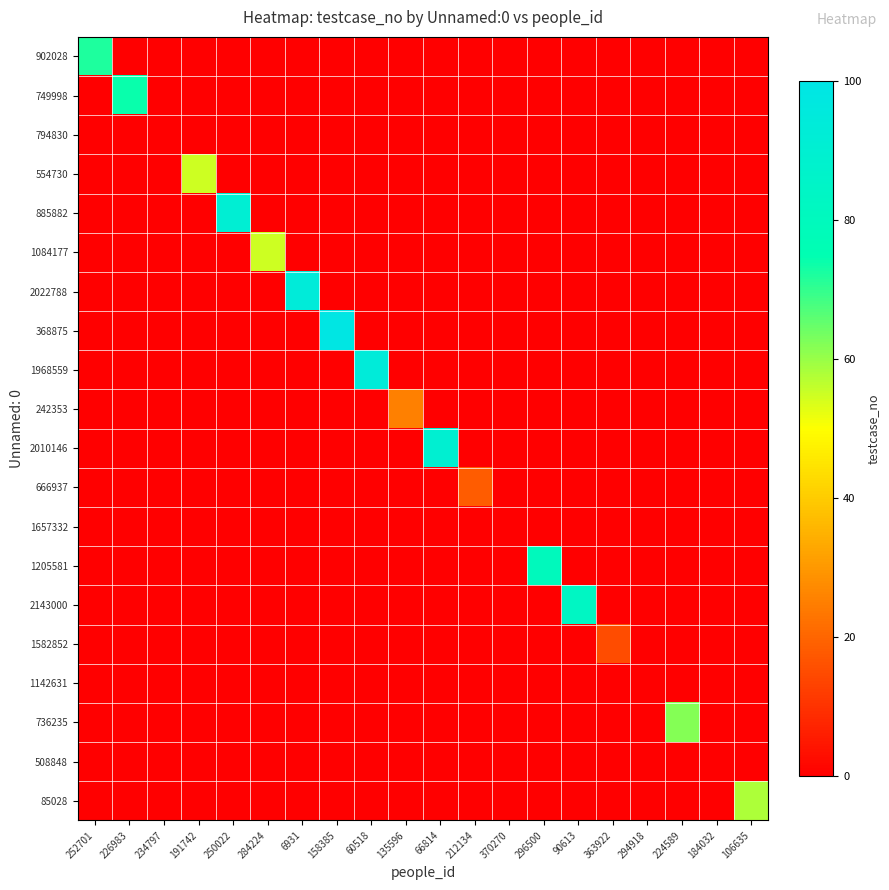

Reading left to right, list all the values displayed in this chart.

902028: 252701=72	226983=0	234797=0	191742=0	250022=0	284224=0	6931=0	158385=0	60518=0	135596=0	66814=0	212134=0	370270=0	296500=0	90613=0	363922=0	294918=0	224589=0	184032=0	106635=0
749998: 252701=0	226983=74	234797=0	191742=0	250022=0	284224=0	6931=0	158385=0	60518=0	135596=0	66814=0	212134=0	370270=0	296500=0	90613=0	363922=0	294918=0	224589=0	184032=0	106635=0
794830: 252701=0	226983=0	234797=0	191742=0	250022=0	284224=0	6931=0	158385=0	60518=0	135596=0	66814=0	212134=0	370270=0	296500=0	90613=0	363922=0	294918=0	224589=0	184032=0	106635=0
554730: 252701=0	226983=0	234797=0	191742=55	250022=0	284224=0	6931=0	158385=0	60518=0	135596=0	66814=0	212134=0	370270=0	296500=0	90613=0	363922=0	294918=0	224589=0	184032=0	106635=0
885882: 252701=0	226983=0	234797=0	191742=0	250022=91	284224=0	6931=0	158385=0	60518=0	135596=0	66814=0	212134=0	370270=0	296500=0	90613=0	363922=0	294918=0	224589=0	184032=0	106635=0
1084177: 252701=0	226983=0	234797=0	191742=0	250022=0	284224=55	6931=0	158385=0	60518=0	135596=0	66814=0	212134=0	370270=0	296500=0	90613=0	363922=0	294918=0	224589=0	184032=0	106635=0
2022788: 252701=0	226983=0	234797=0	191742=0	250022=0	284224=0	6931=94	158385=0	60518=0	135596=0	66814=0	212134=0	370270=0	296500=0	90613=0	363922=0	294918=0	224589=0	184032=0	106635=0
368875: 252701=0	226983=0	234797=0	191742=0	250022=0	284224=0	6931=0	158385=99	60518=0	135596=0	66814=0	212134=0	370270=0	296500=0	90613=0	363922=0	294918=0	224589=0	184032=0	106635=0
1968559: 252701=0	226983=0	234797=0	191742=0	250022=0	284224=0	6931=0	158385=0	60518=94	135596=0	66814=0	212134=0	370270=0	296500=0	90613=0	363922=0	294918=0	224589=0	184032=0	106635=0
242353: 252701=0	226983=0	234797=0	191742=0	250022=0	284224=0	6931=0	158385=0	60518=0	135596=25	66814=0	212134=0	370270=0	296500=0	90613=0	363922=0	294918=0	224589=0	184032=0	106635=0
2010146: 252701=0	226983=0	234797=0	191742=0	250022=0	284224=0	6931=0	158385=0	60518=0	135596=0	66814=90	212134=0	370270=0	296500=0	90613=0	363922=0	294918=0	224589=0	184032=0	106635=0
666937: 252701=0	226983=0	234797=0	191742=0	250022=0	284224=0	6931=0	158385=0	60518=0	135596=0	66814=0	212134=18	370270=0	296500=0	90613=0	363922=0	294918=0	224589=0	184032=0	106635=0
1657332: 252701=0	226983=0	234797=0	191742=0	250022=0	284224=0	6931=0	158385=0	60518=0	135596=0	66814=0	212134=0	370270=0	296500=0	90613=0	363922=0	294918=0	224589=0	184032=0	106635=0
1205581: 252701=0	226983=0	234797=0	191742=0	250022=0	284224=0	6931=0	158385=0	60518=0	135596=0	66814=0	212134=0	370270=0	296500=80	90613=0	363922=0	294918=0	224589=0	184032=0	106635=0
2143000: 252701=0	226983=0	234797=0	191742=0	250022=0	284224=0	6931=0	158385=0	60518=0	135596=0	66814=0	212134=0	370270=0	296500=0	90613=83	363922=0	294918=0	224589=0	184032=0	106635=0
1582852: 252701=0	226983=0	234797=0	191742=0	250022=0	284224=0	6931=0	158385=0	60518=0	135596=0	66814=0	212134=0	370270=0	296500=0	90613=0	363922=15	294918=0	224589=0	184032=0	106635=0
1142631: 252701=0	226983=0	234797=0	191742=0	250022=0	284224=0	6931=0	158385=0	60518=0	135596=0	66814=0	212134=0	370270=0	296500=0	90613=0	363922=0	294918=0	224589=0	184032=0	106635=0
736235: 252701=0	226983=0	234797=0	191742=0	250022=0	284224=0	6931=0	158385=0	60518=0	135596=0	66814=0	212134=0	370270=0	296500=0	90613=0	363922=0	294918=0	224589=62	184032=0	106635=0
508848: 252701=0	226983=0	234797=0	191742=0	250022=0	284224=0	6931=0	158385=0	60518=0	135596=0	66814=0	212134=0	370270=0	296500=0	90613=0	363922=0	294918=0	224589=0	184032=0	106635=0
85028: 252701=0	226983=0	234797=0	191742=0	250022=0	284224=0	6931=0	158385=0	60518=0	135596=0	66814=0	212134=0	370270=0	296500=0	90613=0	363922=0	294918=0	224589=0	184032=0	106635=58